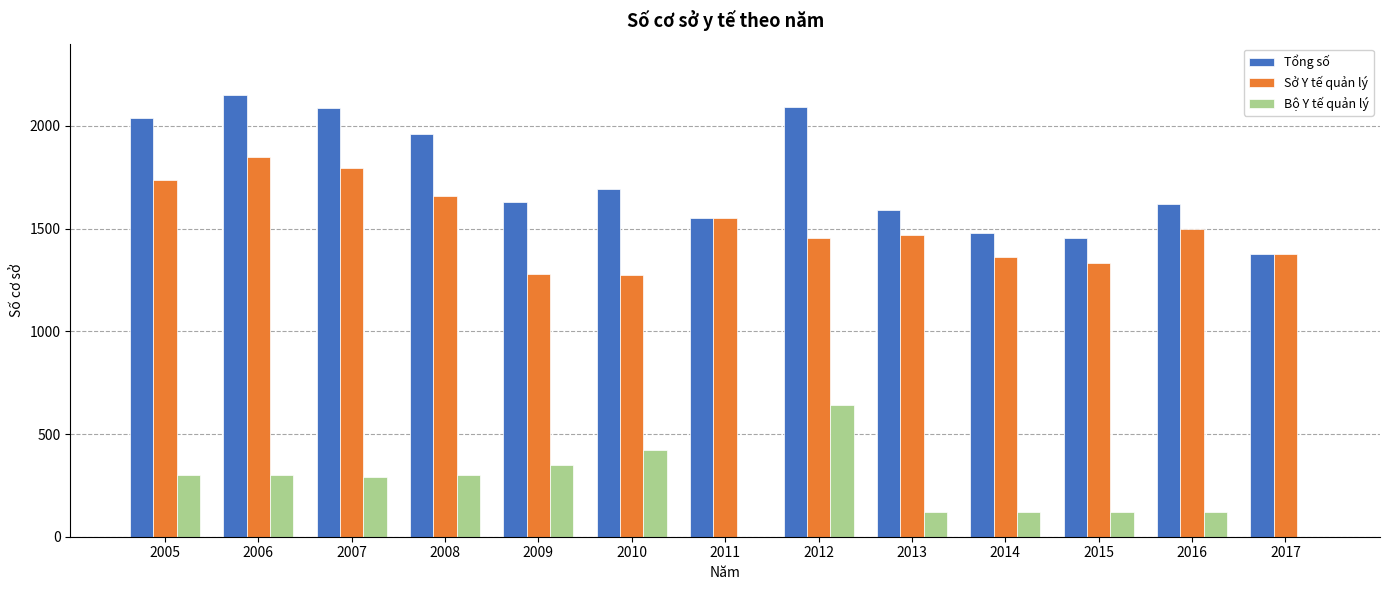

Is the value of Sở Y tế quản lý at 2008 greater than the value of Bộ Y tế quản lý at 2007?

Yes